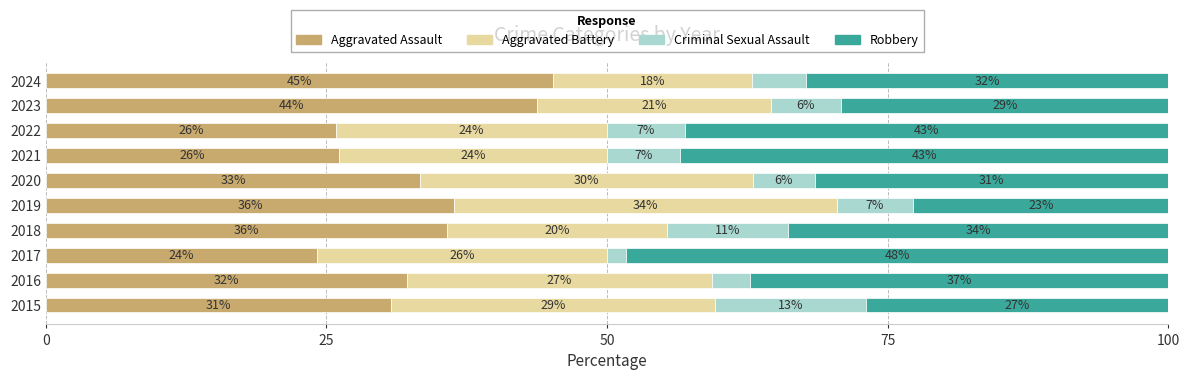

What are all the series names shown in the legend?

Aggravated Assault, Aggravated Battery, Criminal Sexual Assault, Robbery